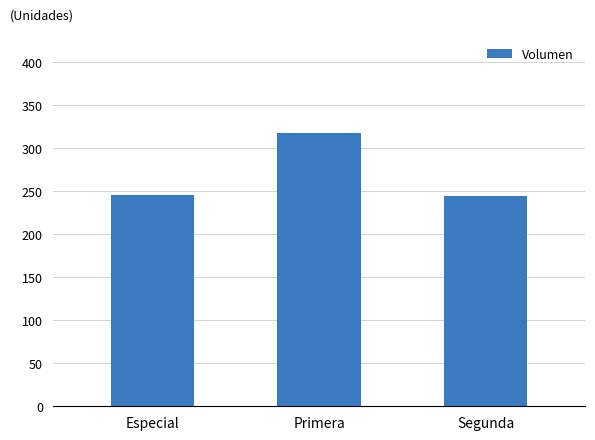

What is the value of the 2nd bar from the left?

318.2